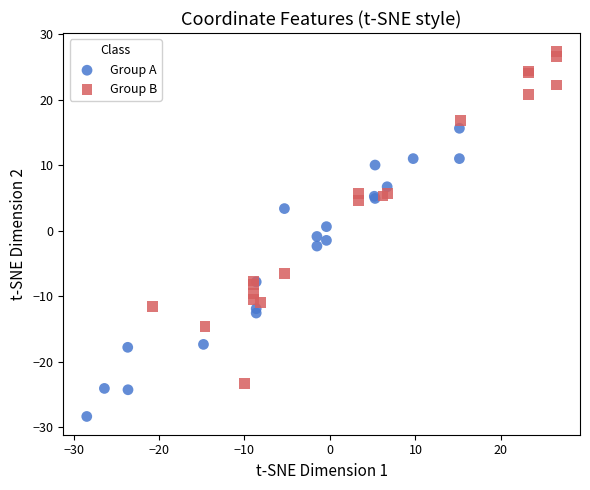

What are all the series names shown in the legend?

Group A, Group B